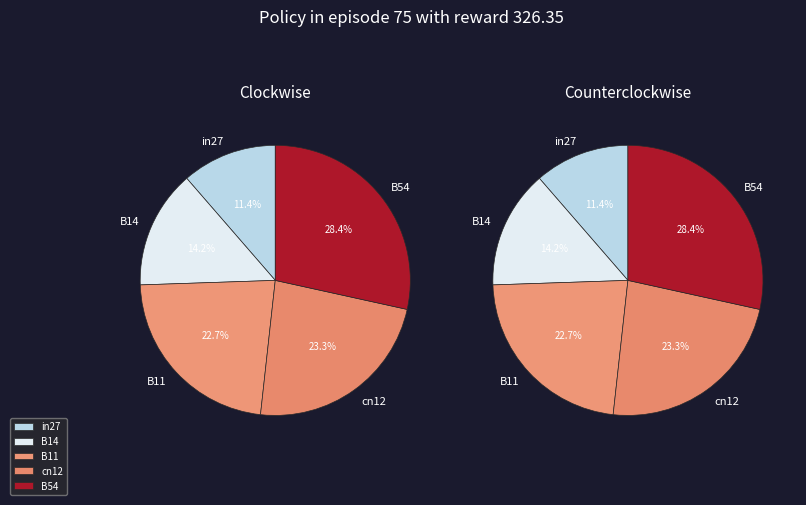

Does B54 account for over 50% of the chart?

No